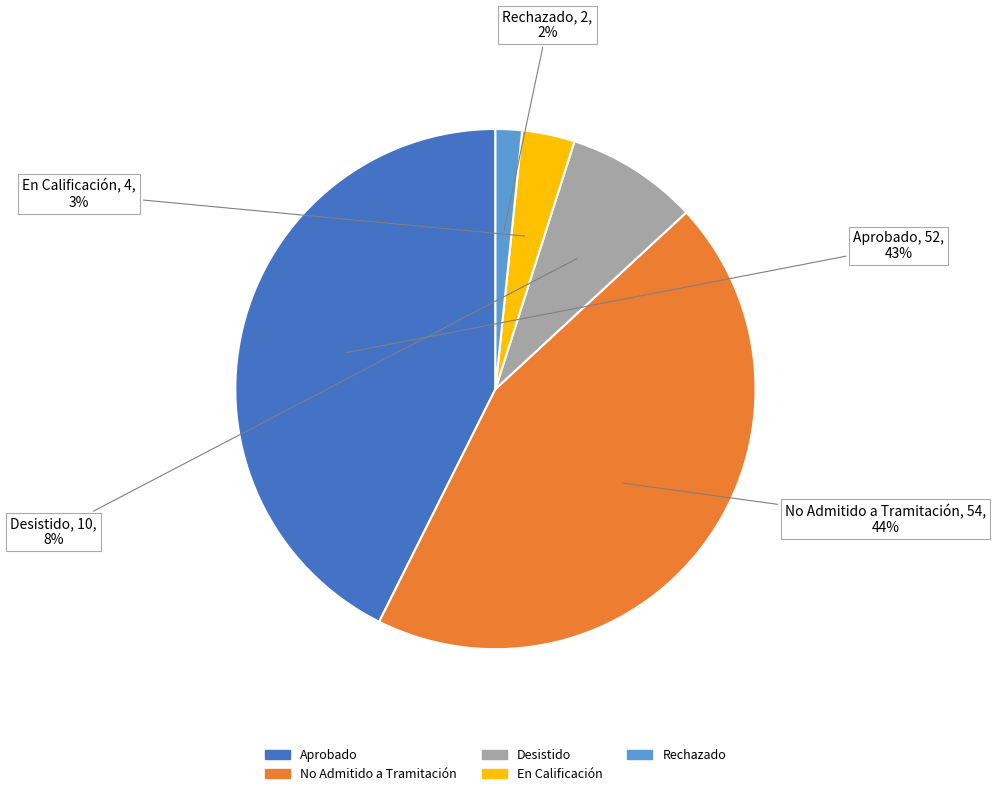

The Aprobado slice represents 43% of the pie. True or false?

True